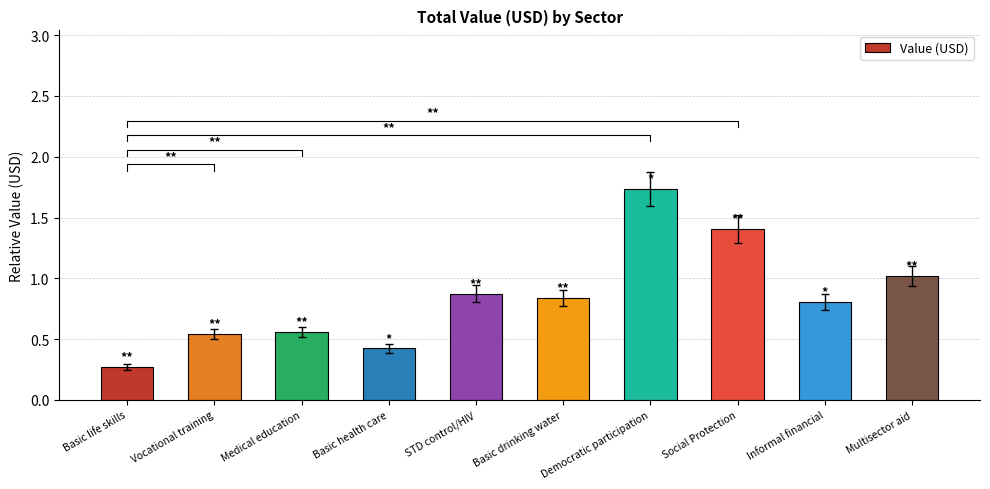

Rank the categories by value from lowest to highest.

Basic life skills, Basic health care, Vocational training, Medical education, Informal financial, Basic drinking water, STD control/HIV, Multisector aid, Social Protection, Democratic participation